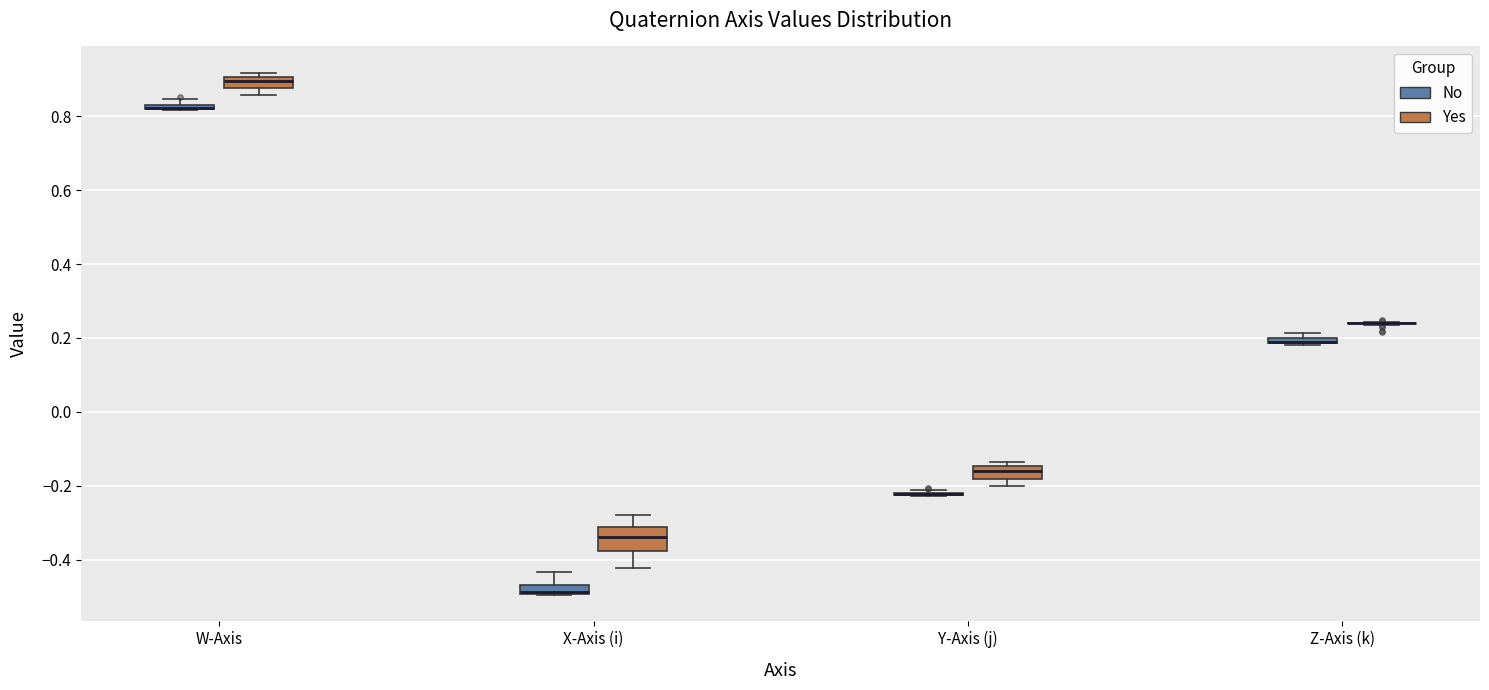

Where is the upper edge of the box for Z-Axis (k) (No) on the y-axis? The values are not printed on the chart, so give them approximately, as read against the axis.

0.20